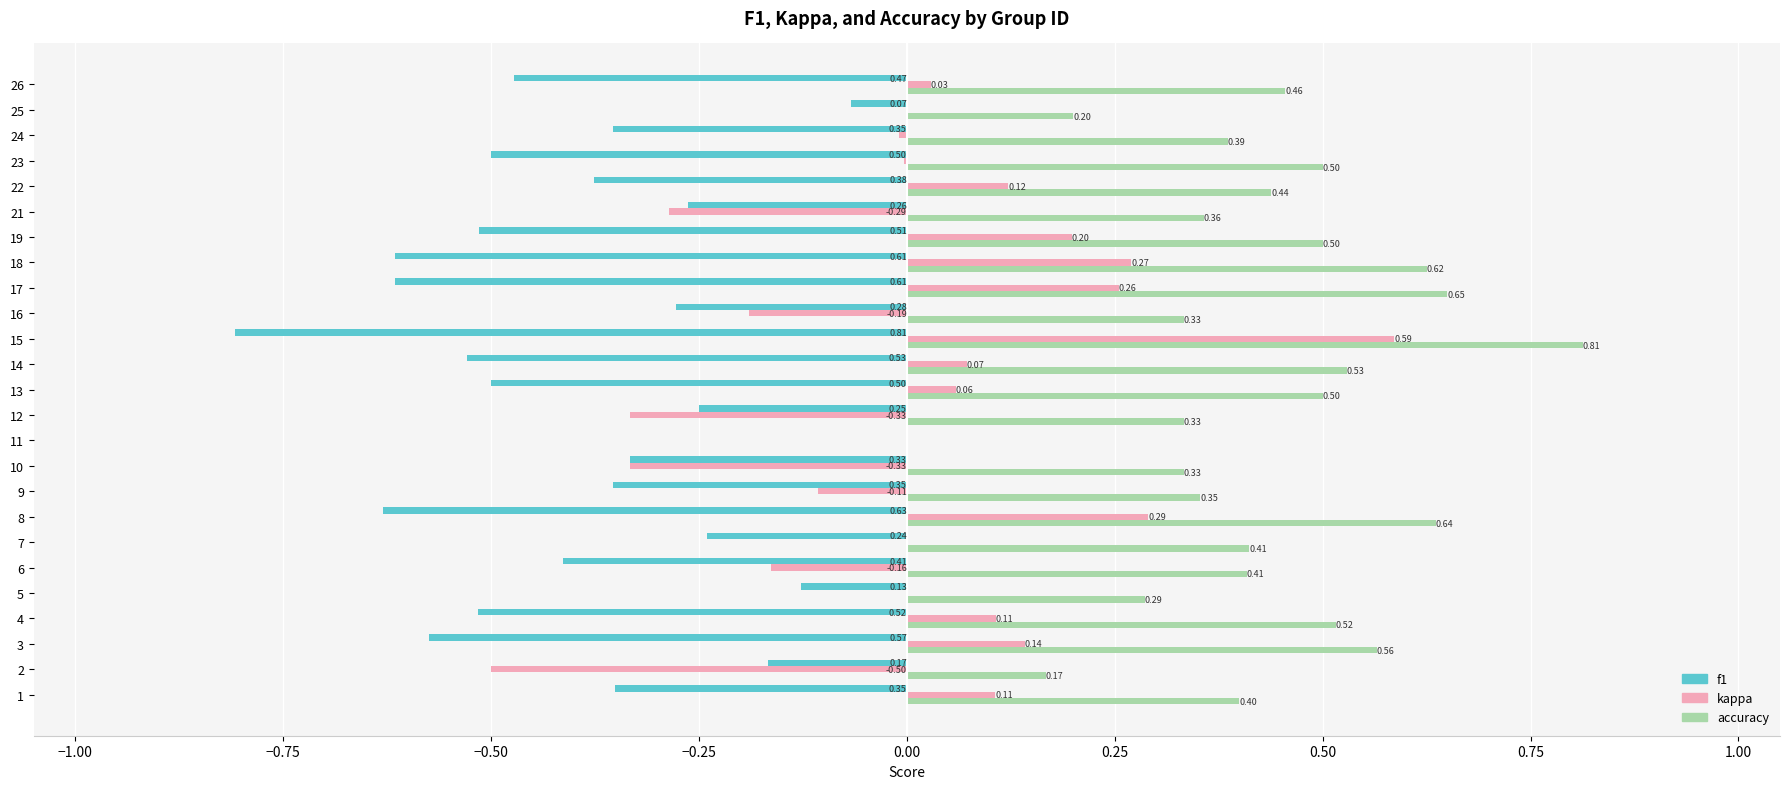

Which series changed the most between 19 and 26?

kappa